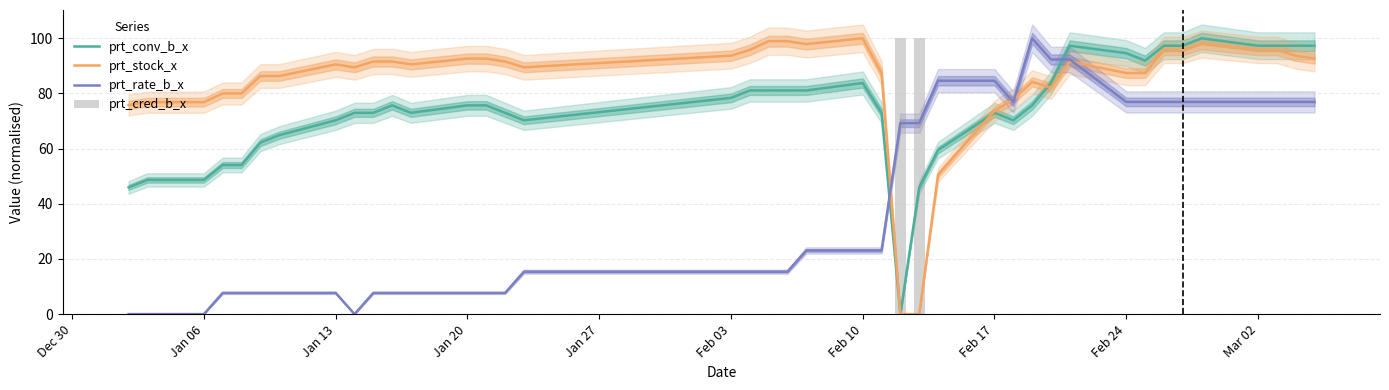

Reading left to right, list all the values displayed in this chart.

prt_conv_b_x: 45.9	48.6	48.6	54.1	54.1	62.2	64.9	70.3	73.0	73.0	75.7	73.0	75.7	75.7	73.0	70.3	78.4	81.1	81.1	81.1	81.1	83.8	73.0	0.0	45.9	59.5	73.0	70.3	75.7	83.8	97.3	94.6	91.9	97.3	97.3	100.0	97.3	97.3	97.3	97.3
prt_stock_x: 75.8	76.8	76.8	80.0	80.0	86.3	86.3	90.5	89.5	91.6	91.6	90.5	92.6	92.6	91.6	89.5	93.7	95.8	98.9	98.9	97.9	100.0	87.4	0.0	0.0	50.5	73.7	77.9	84.2	82.1	91.6	87.4	87.4	95.8	95.8	97.9	95.8	95.8	93.7	92.6
prt_rate_b_x: 0.0	0.0	0.0	7.7	7.7	7.7	7.7	7.7	0.0	7.7	7.7	7.7	7.7	7.7	7.7	15.4	15.4	15.4	15.4	15.4	23.1	23.1	23.1	69.2	69.2	84.6	84.6	76.9	100.0	92.3	92.3	76.9	76.9	76.9	76.9	76.9	76.9	76.9	76.9	76.9
prt_cred_b_x: 0.0	0.0	0.0	0.0	0.0	0.0	0.0	0.0	0.0	0.0	0.0	0.0	0.0	0.0	0.0	0.0	0.0	0.0	0.0	0.0	0.0	0.0	0.0	100.0	100.0	0.0	0.0	0.0	0.0	0.0	0.0	0.0	0.0	0.0	0.0	0.0	0.0	0.0	0.0	0.0